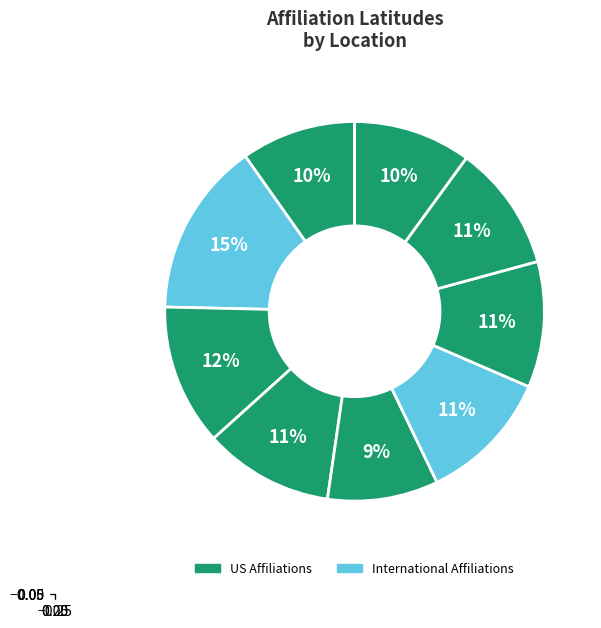

Count the number of slices in the pie.

9